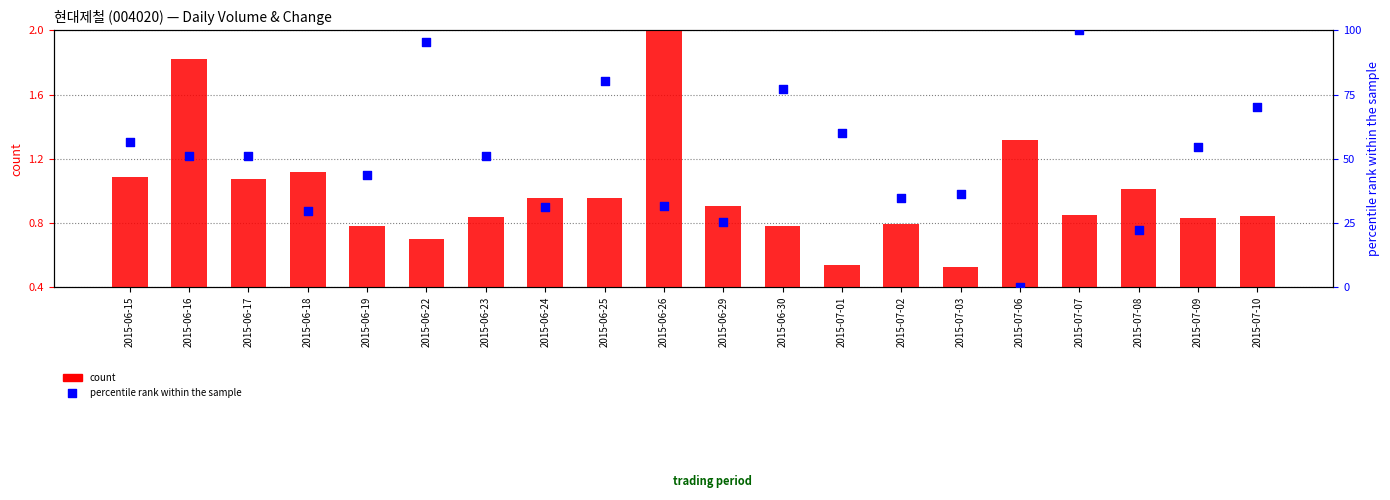

What are all the series names shown in the legend?

count, percentile rank within the sample